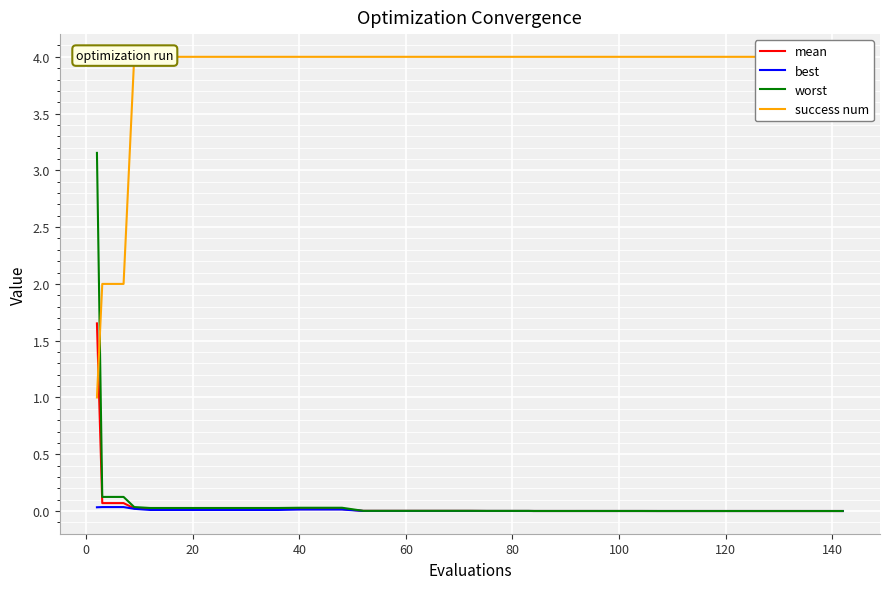

What is the sum of all best values?

0.2